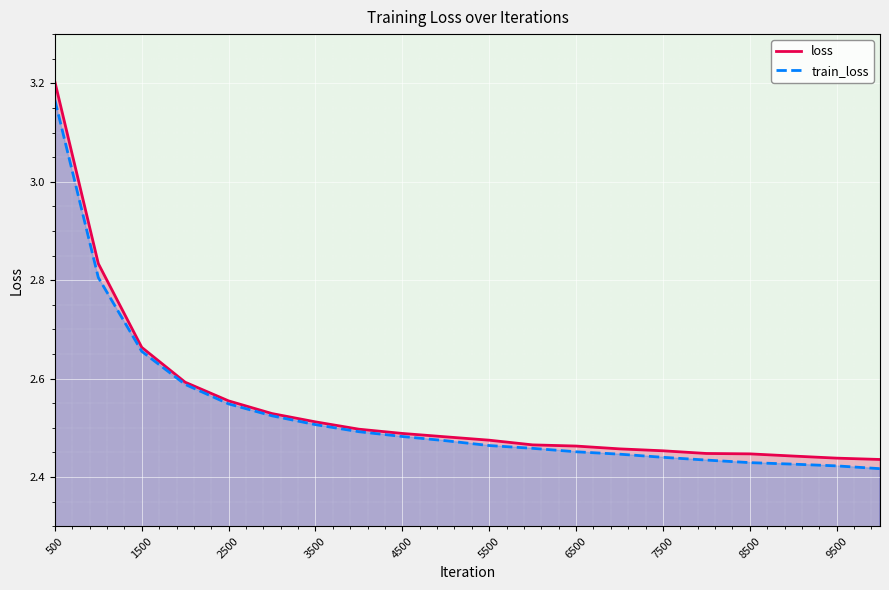

What is the sum of all train_loss values?

50.6